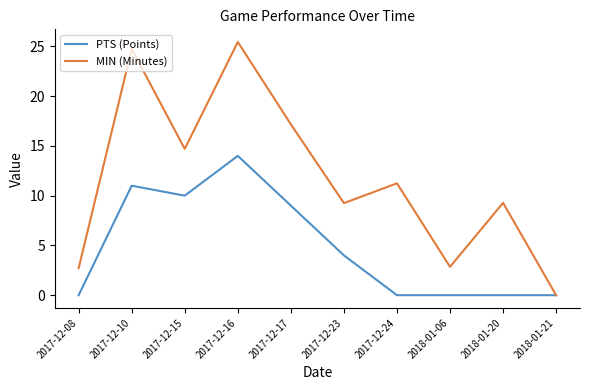

What is the total value across all series at 2017-12-08?

2.7